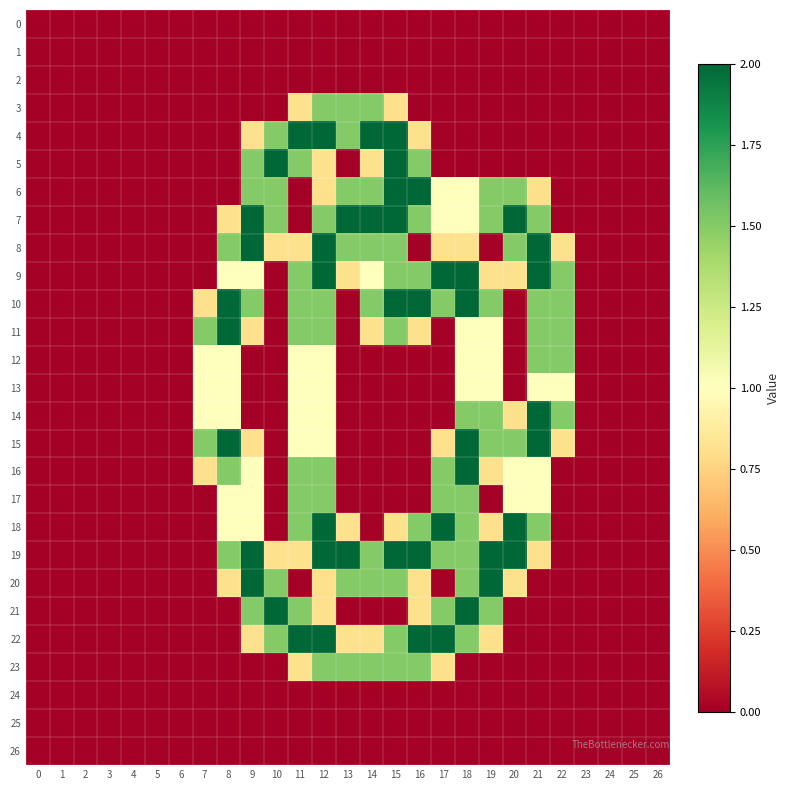

At which category is the sum across all series the highest?

12